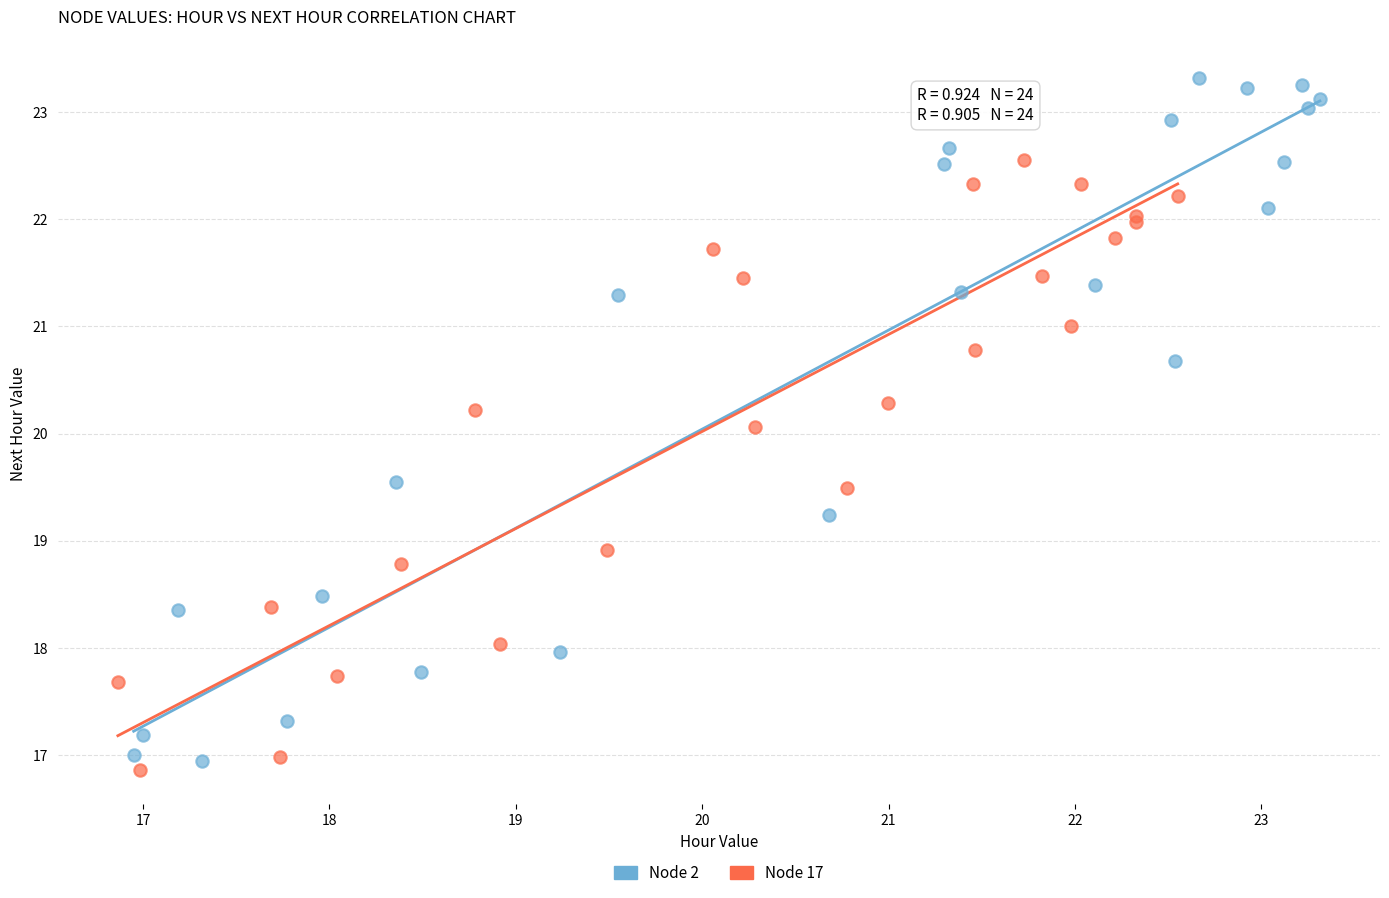

Which series reaches the maximum Y coordinate?

Node 2